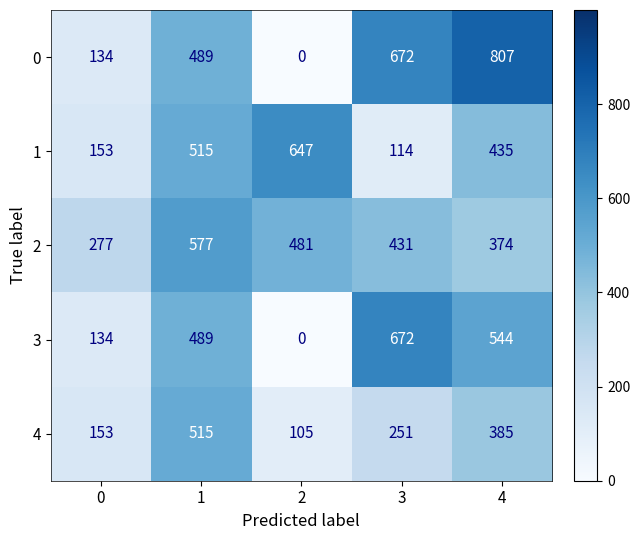

Reading right to left, list all the values displayed in this chart.

0: 807	672	0	489	134
1: 435	114	647	515	153
2: 374	431	481	577	277
3: 544	672	0	489	134
4: 385	251	105	515	153